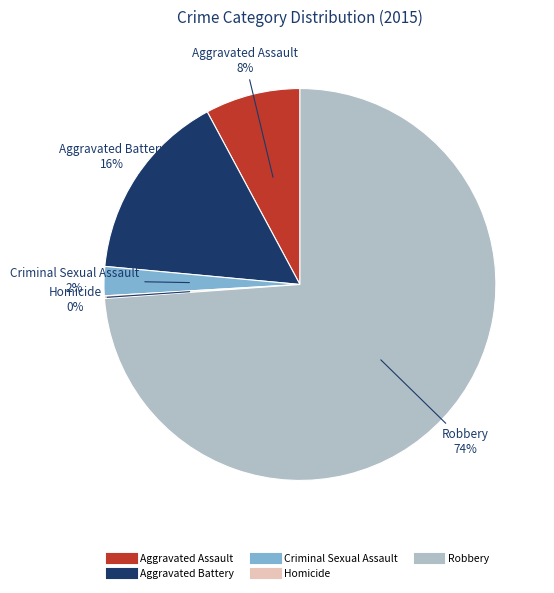

To the nearest percent, what is the difference between the Aggravated Assault and Robbery slice percentages?

66%